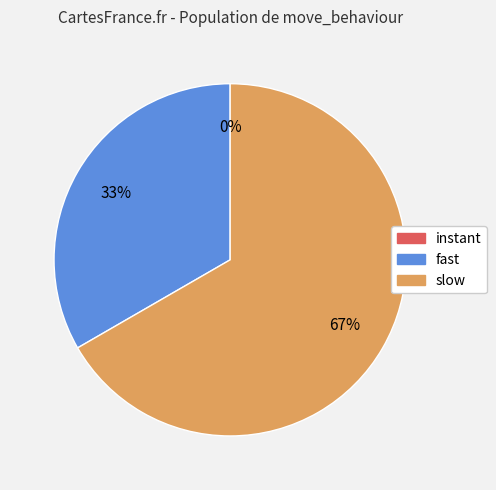

Which slice is the largest?

slow